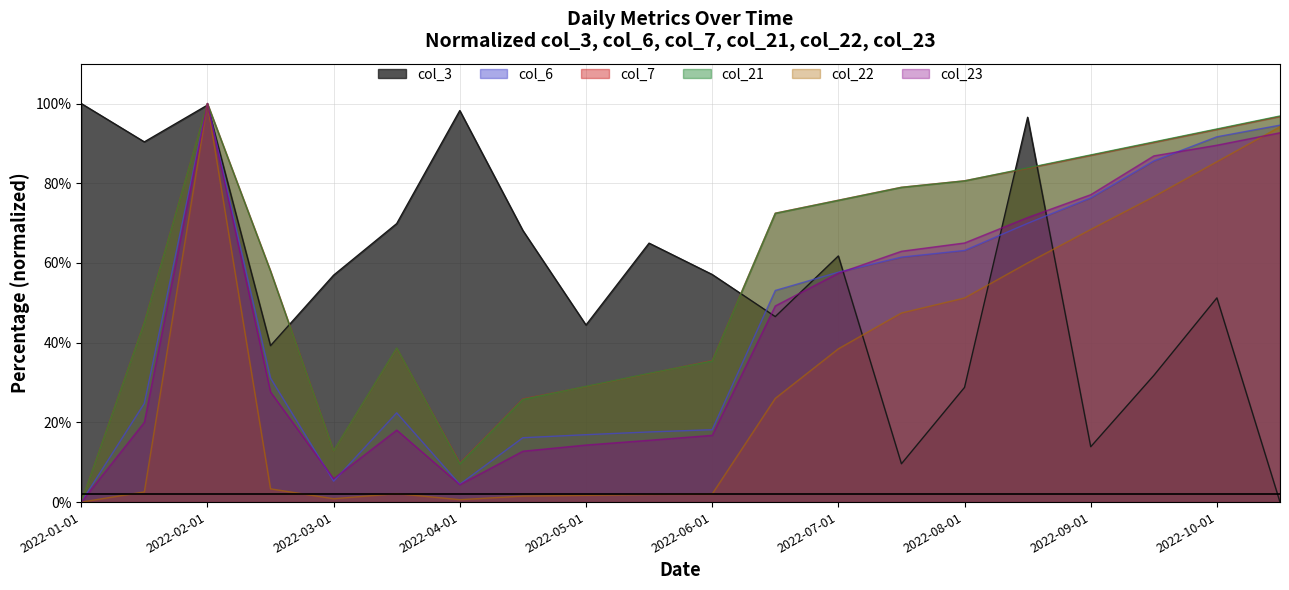

What is the value of the col_6 point at the 14th from the left?

61.5